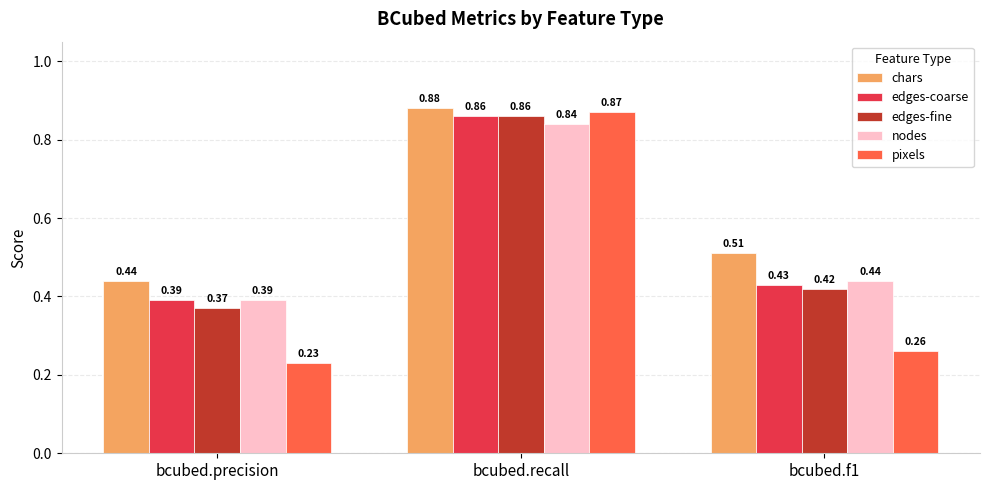

At which label is nodes closest to 0?

bcubed.precision